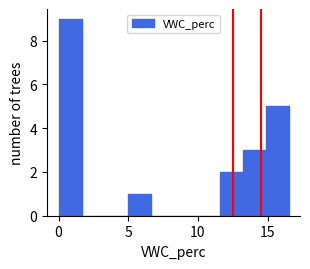

Around what value on the x-axis is the tallest bar? Give the approximate position of its centre, as read against the axis.

1.0